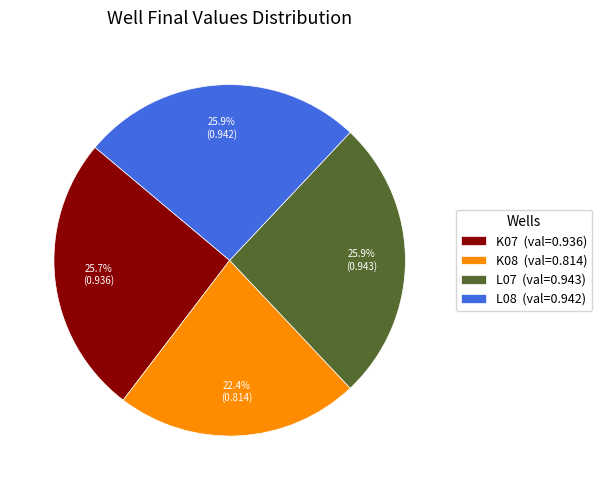

What portion of the pie excludes L08 (val=0.942)?

74.1%